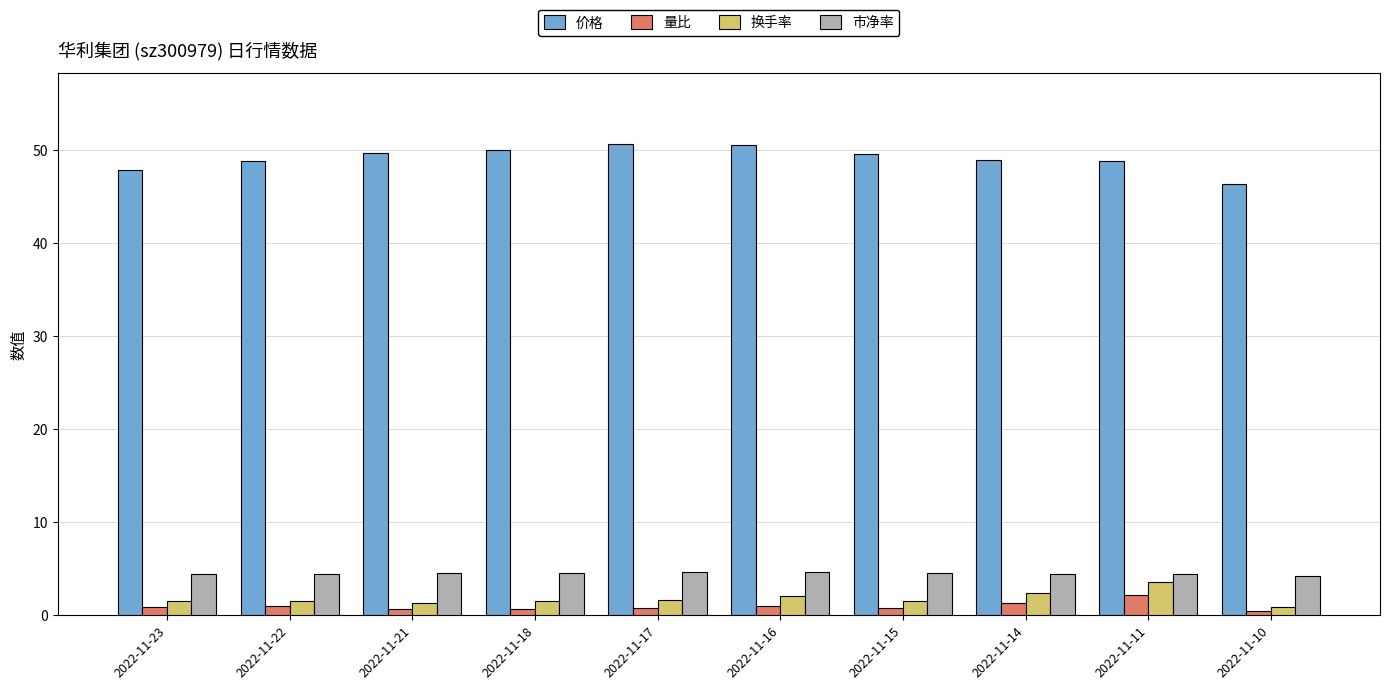

How many 市净率 values are between 4 and 5?

10